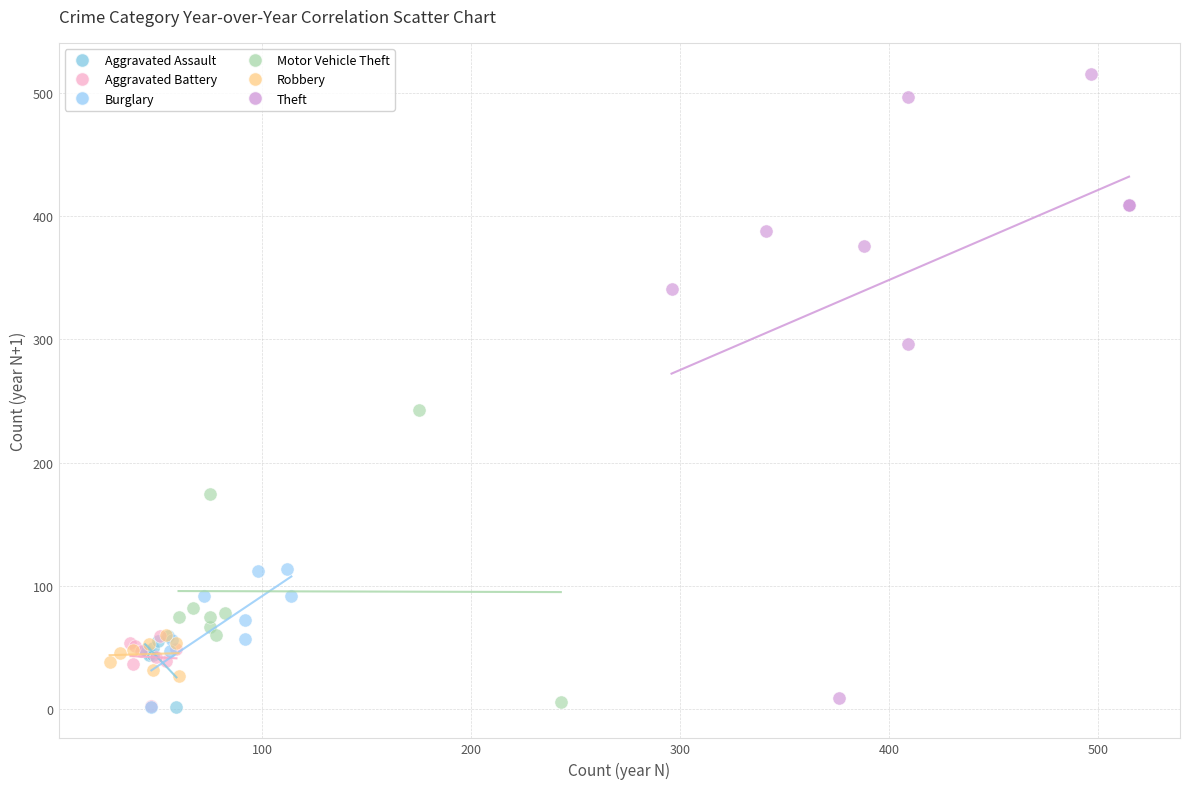

Which series has the largest Y range (max minus min)?

Theft